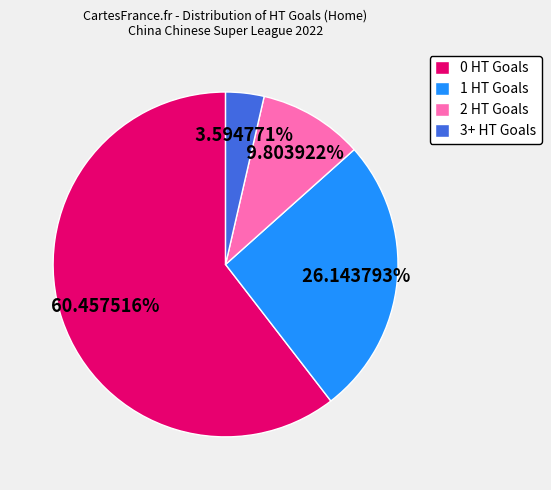

How many segments does this pie chart have?

4